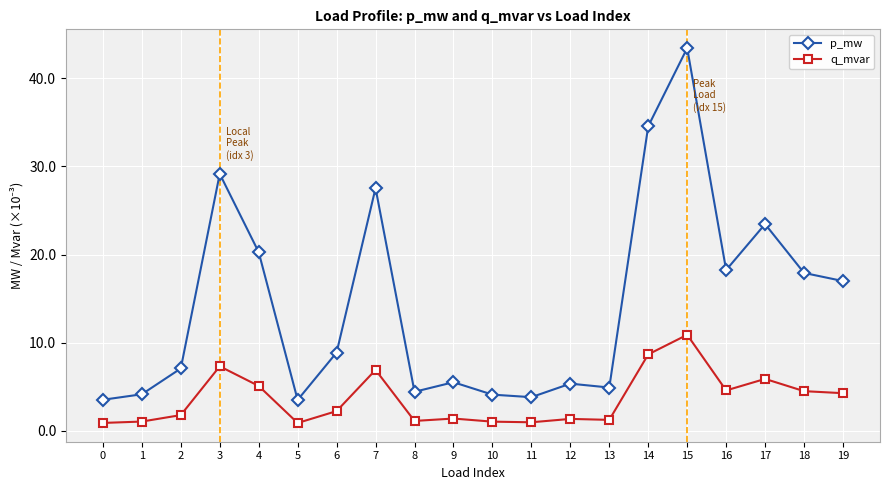

List the series in order of their peak value, lowest first.

q_mvar, p_mw